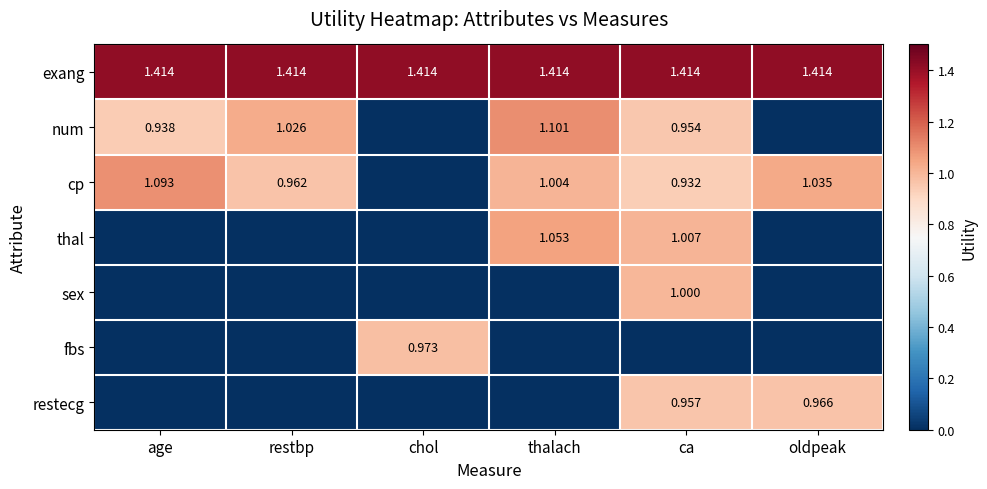

How many values in sex are above zero?

1